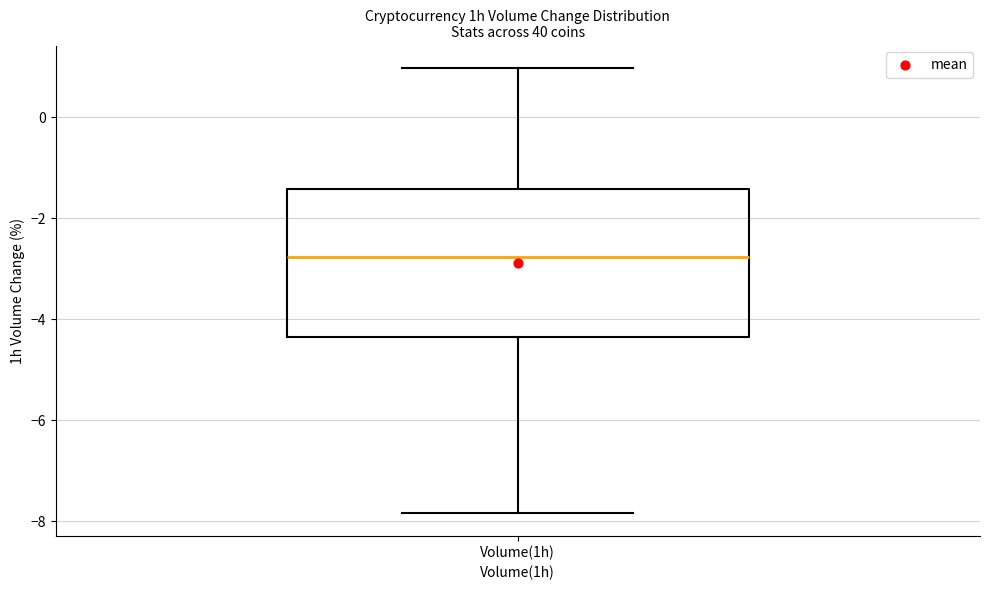

Read this box plot against the y-axis: the position of the median line, the range covered by the box, and the ends of both whiskers. The values are not printed on the chart, so give them approximately, as read against the axis.

median -2.8, box -4.4 to -1.4, whiskers -7.8 to 1.0